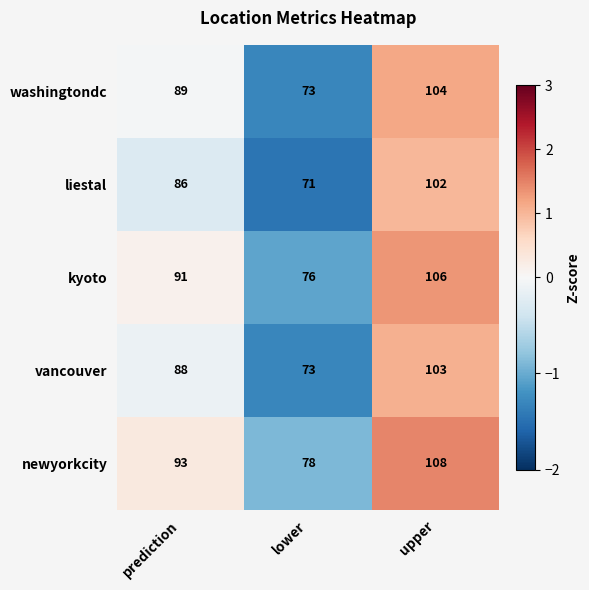

What is the maximum value shown in the chart?

108